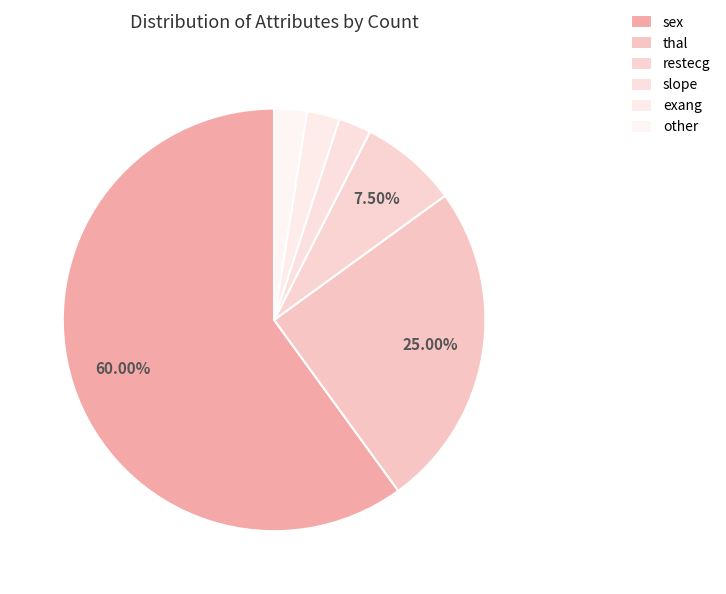

Which has a higher value, other or thal?

thal